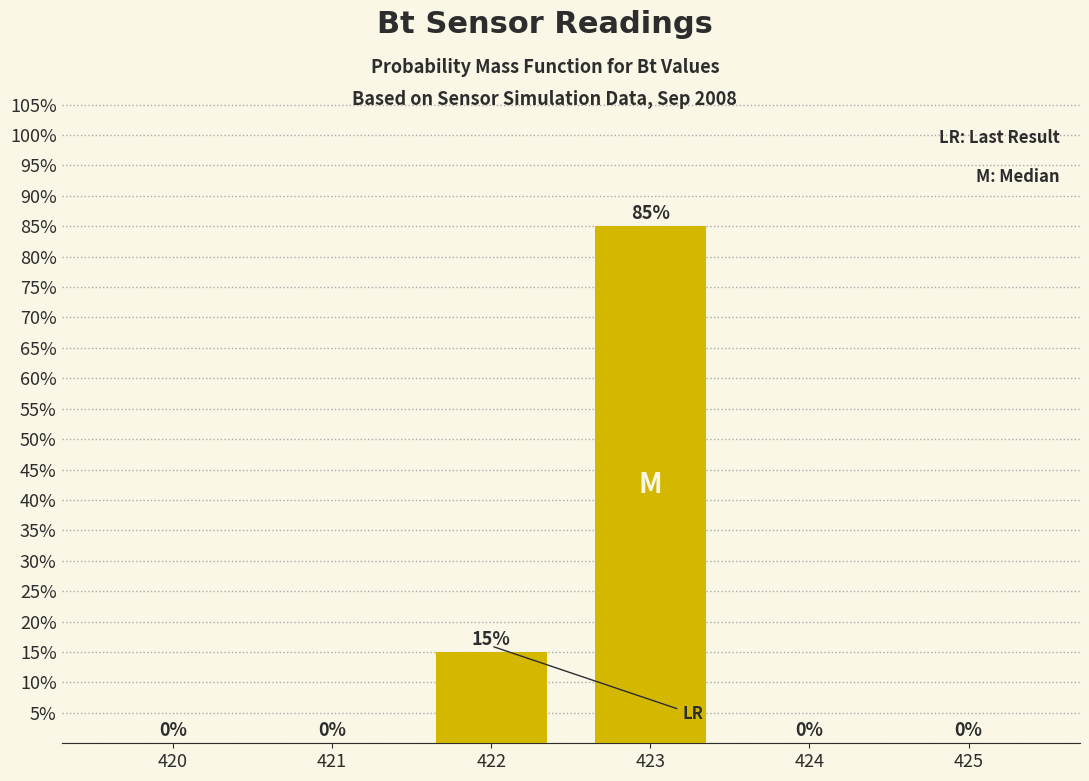

Reading left to right, what are all the values shown in this chart?

420=0	421=0	422=15	423=85	424=0	425=0